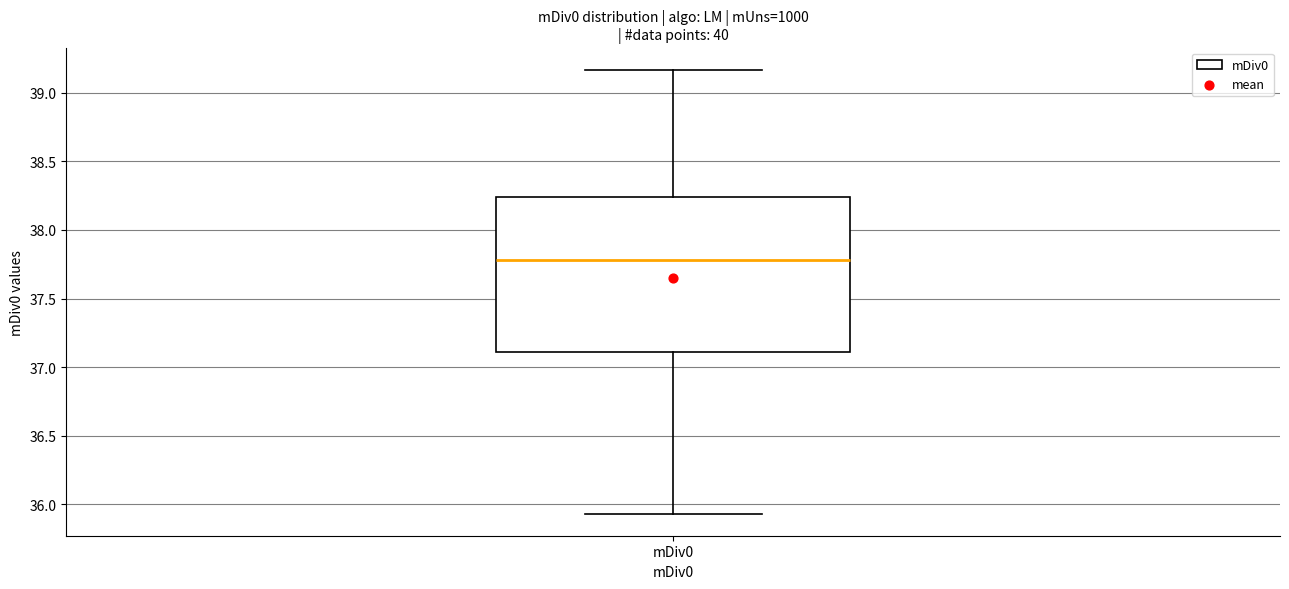

Read this box plot against the y-axis: the position of the median line, the range covered by the box, and the ends of both whiskers. The values are not printed on the chart, so give them approximately, as read against the axis.

median 37.80, box 37.10 to 38.25, whiskers 35.95 to 39.15